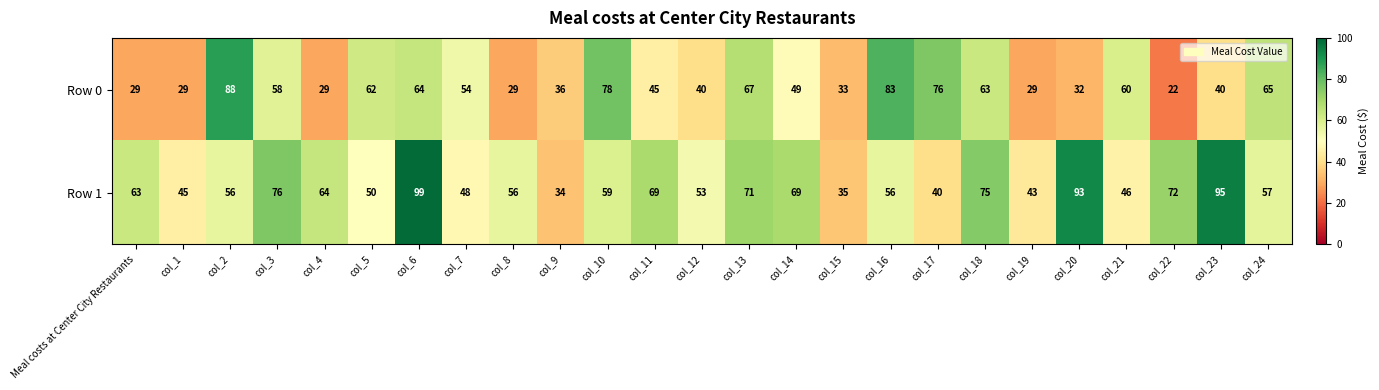

How many values in the Row 0 series are below 49?

12